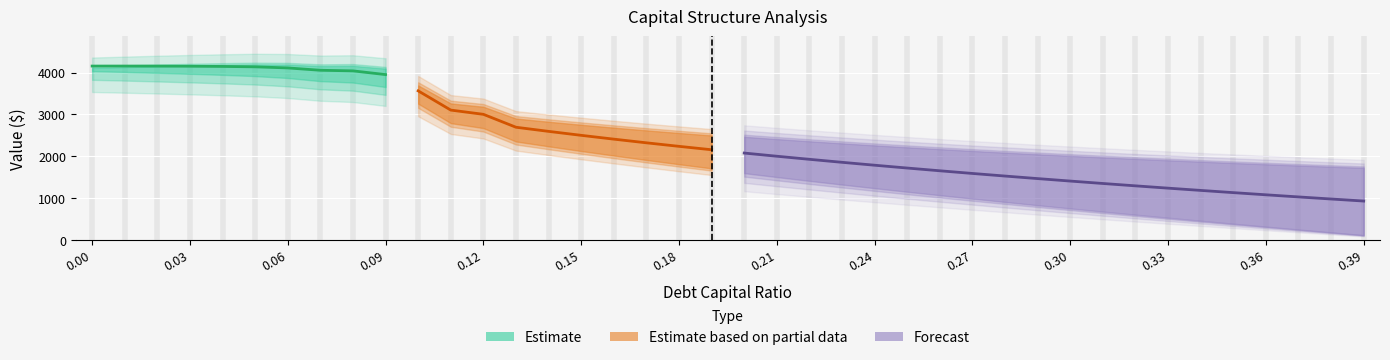

What position from the right is 0.22?

18